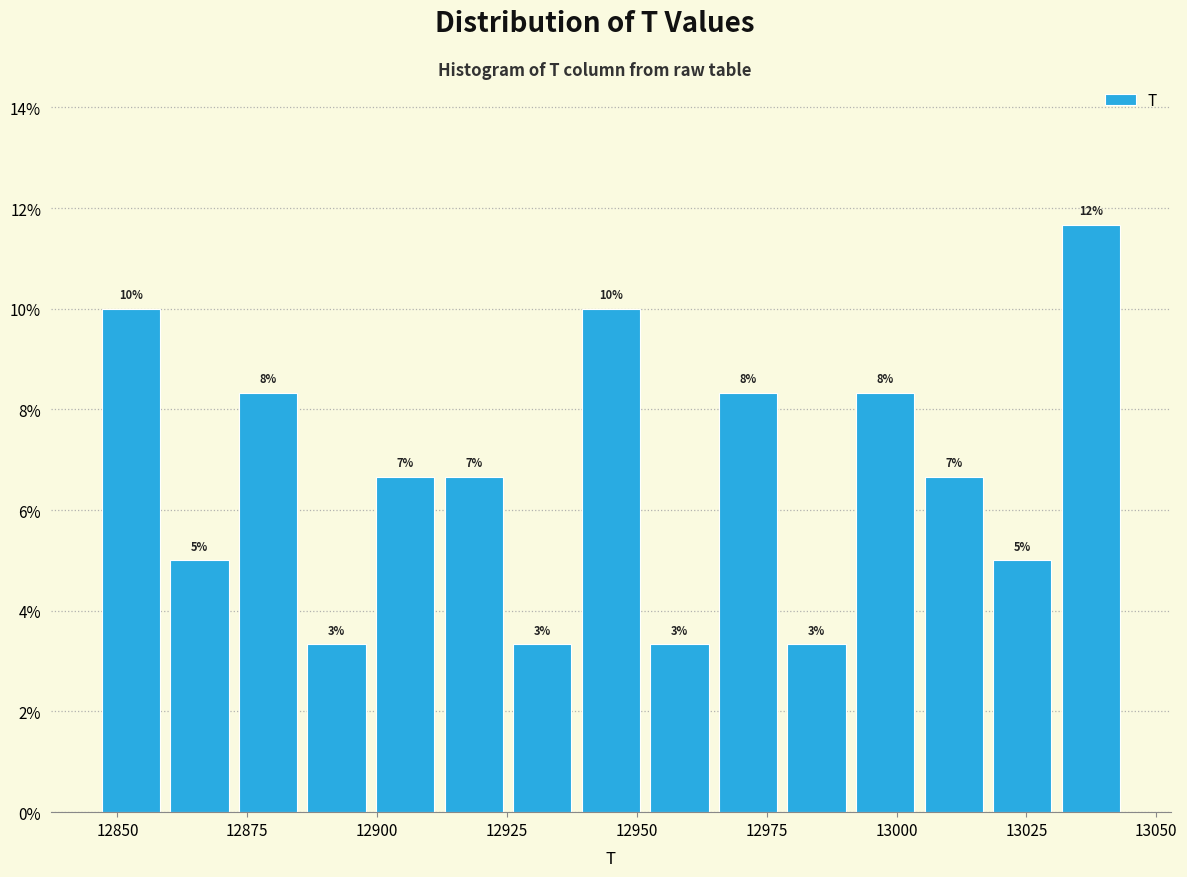

Around what value on the x-axis is the tallest bar? Give the approximate position of its centre, as read against the axis.

13035